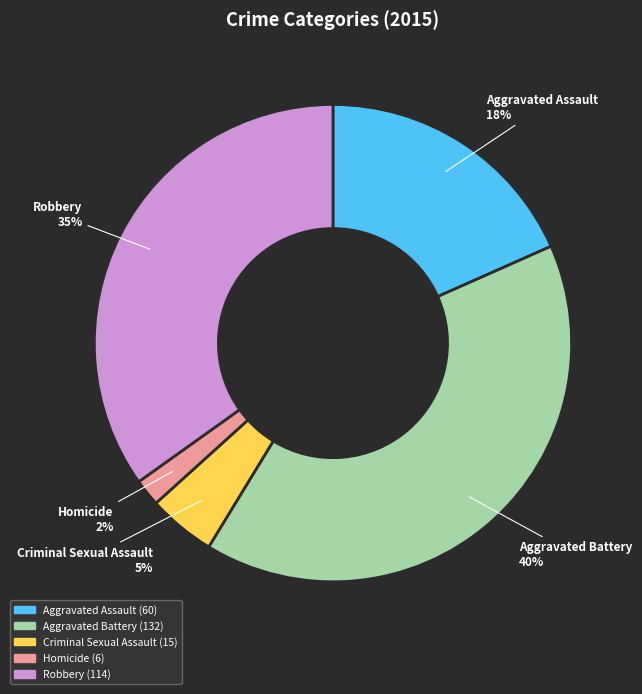

What portion of the pie excludes Robbery?

65.1%